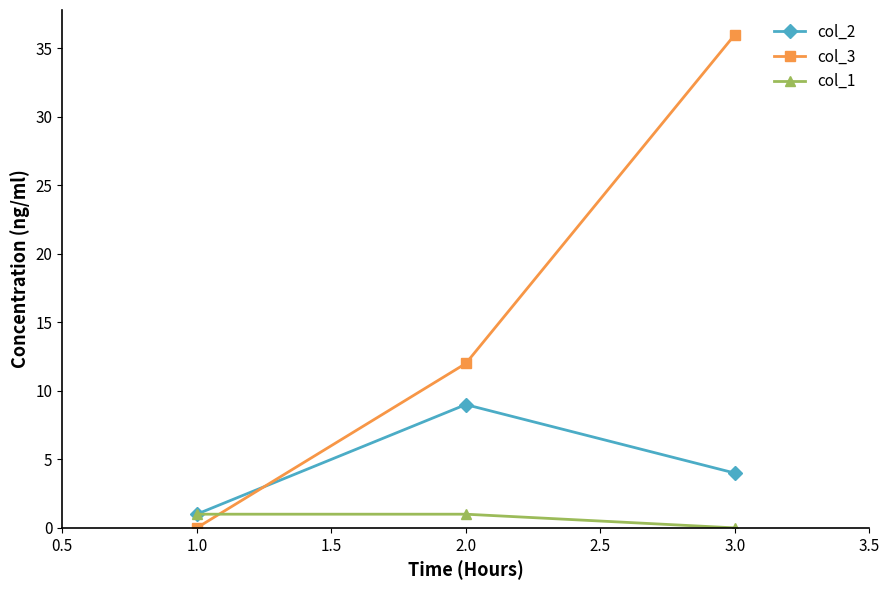

At which label is col_2 closest to 5?

3.0